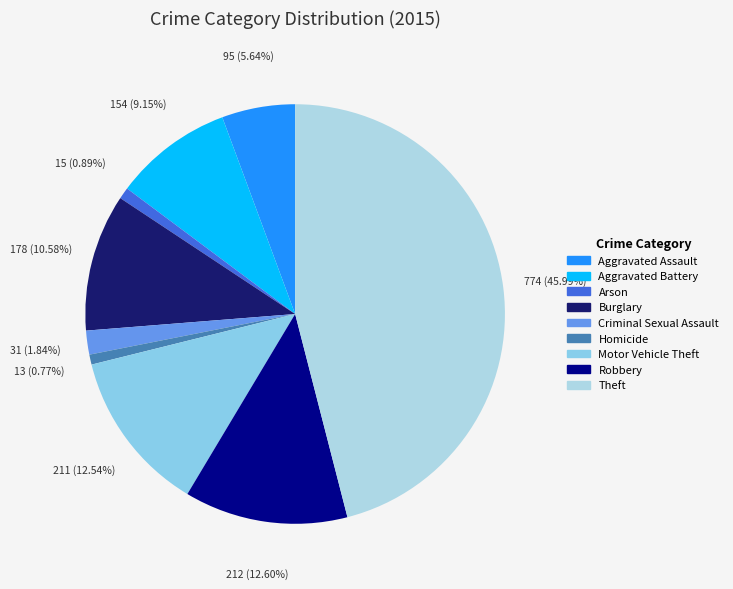

Which category has the biggest portion of the pie?

Theft